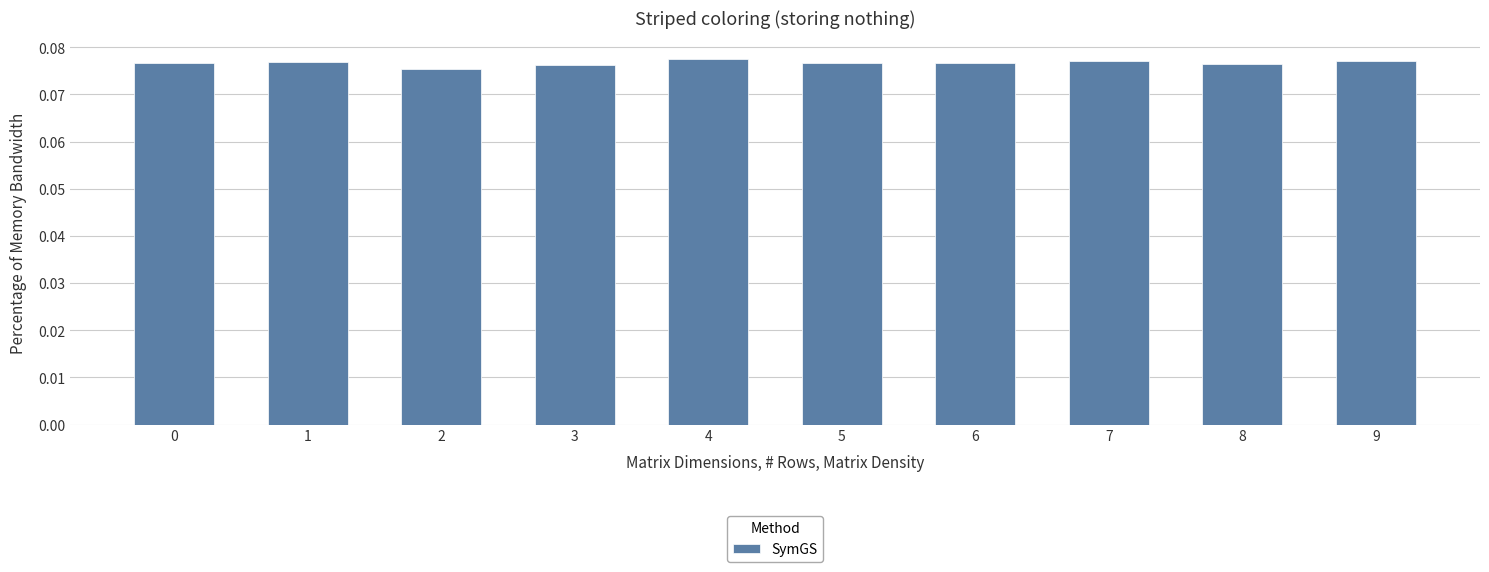

How many values are between 0 and 1?

10